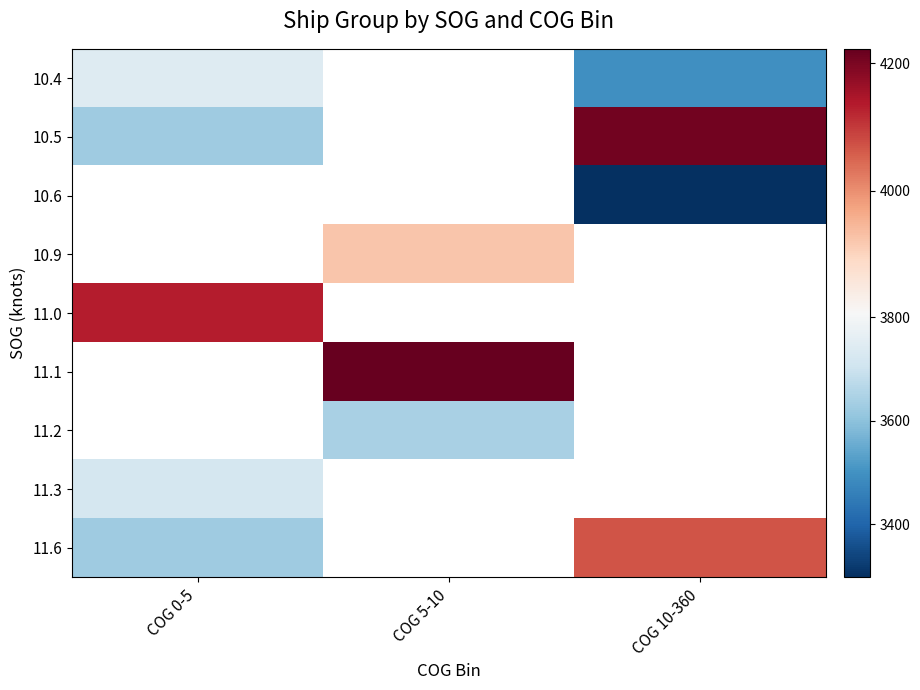

Rank the categories by 10.5 value from lowest to highest.

COG 0-5, COG 5-10, COG 10-360